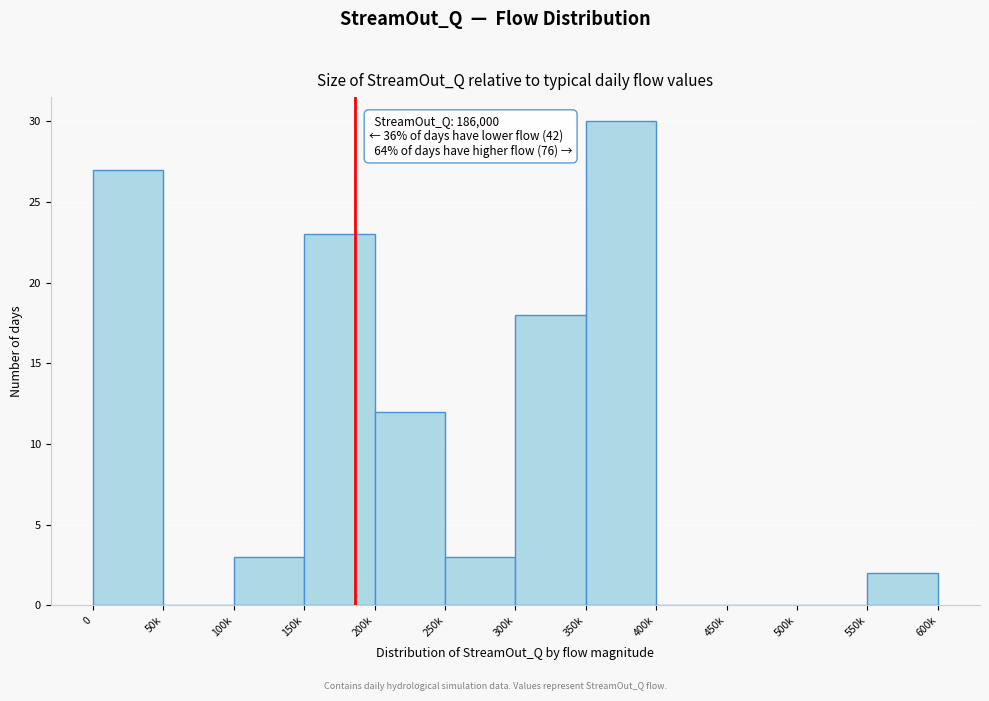

Reading right to left, what are all the values shown in this chart?

550k=2	500k=0	450k=0	400k=0	350k=30	300k=18	250k=3	200k=12	150k=23	100k=3	50k=0	0=27